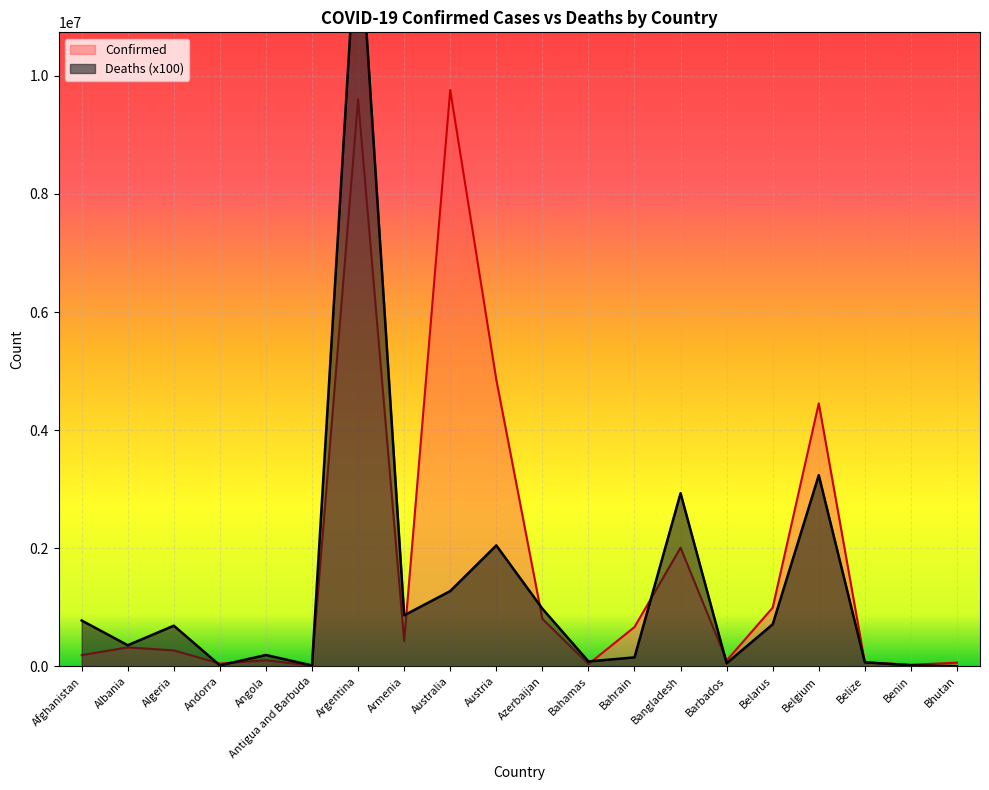

Which series has the largest range (max minus min)?

Deaths